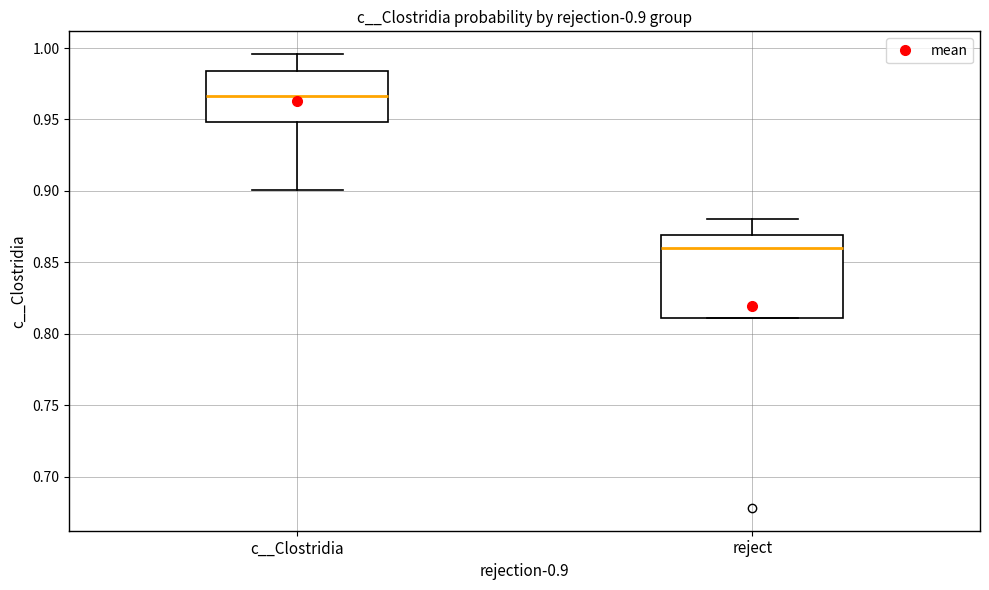

Which box's median line is the lowest?

reject